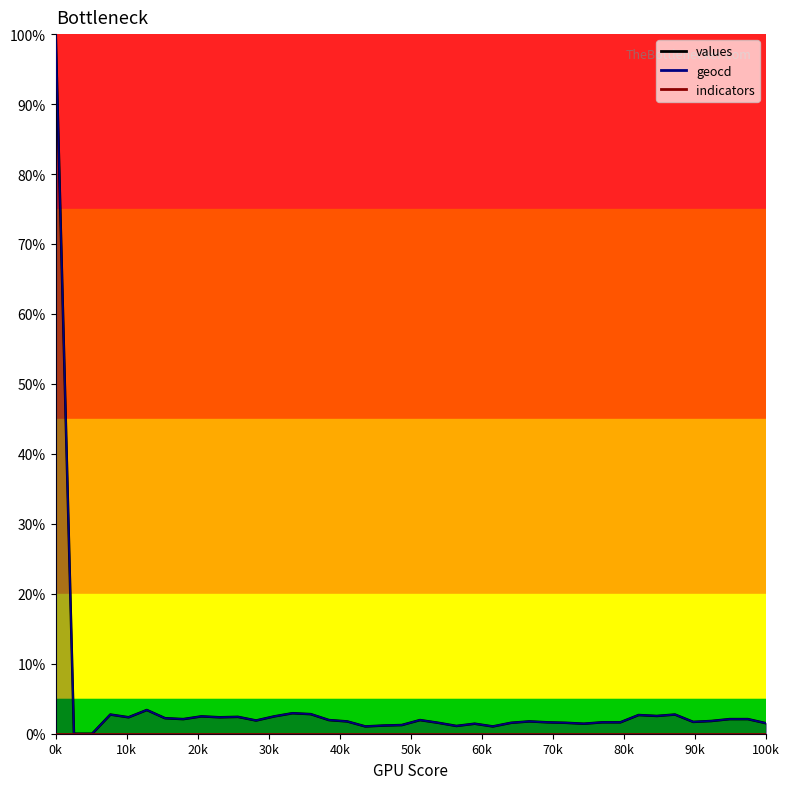

True or false: values and geocd cross at least once.

False